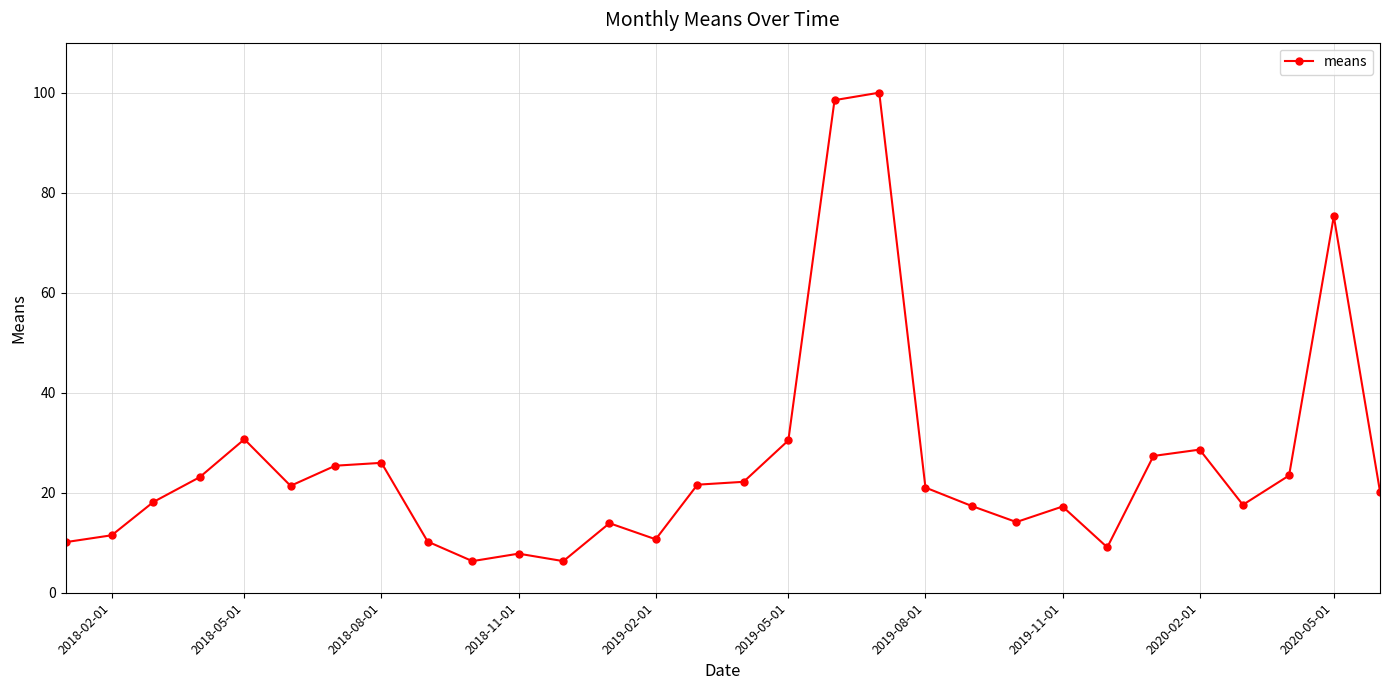

What is the greatest value displayed?

100.0